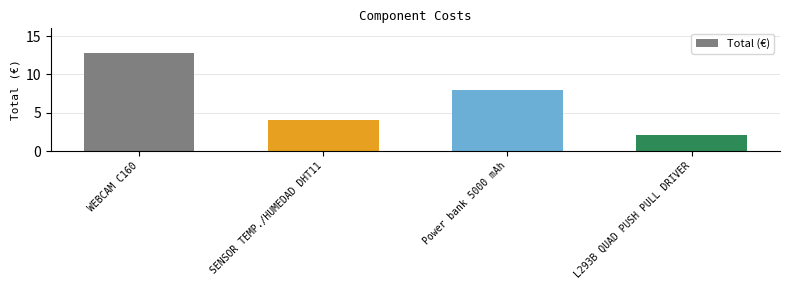

Approximately how many times larger is the value at SENSOR TEMP./HUMEDAD DHT11 compared to WEBCAM C160?

0.3